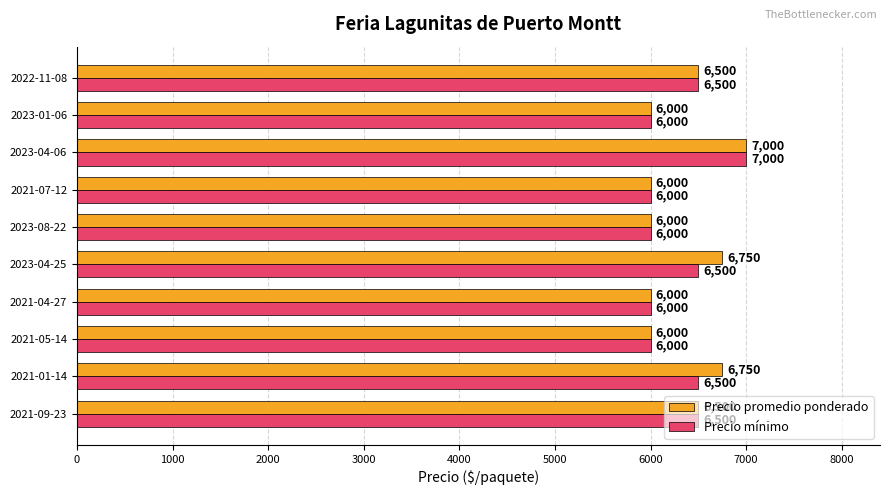

What is the difference between the second highest and second lowest values in the Precio promedio ponderado series?

750